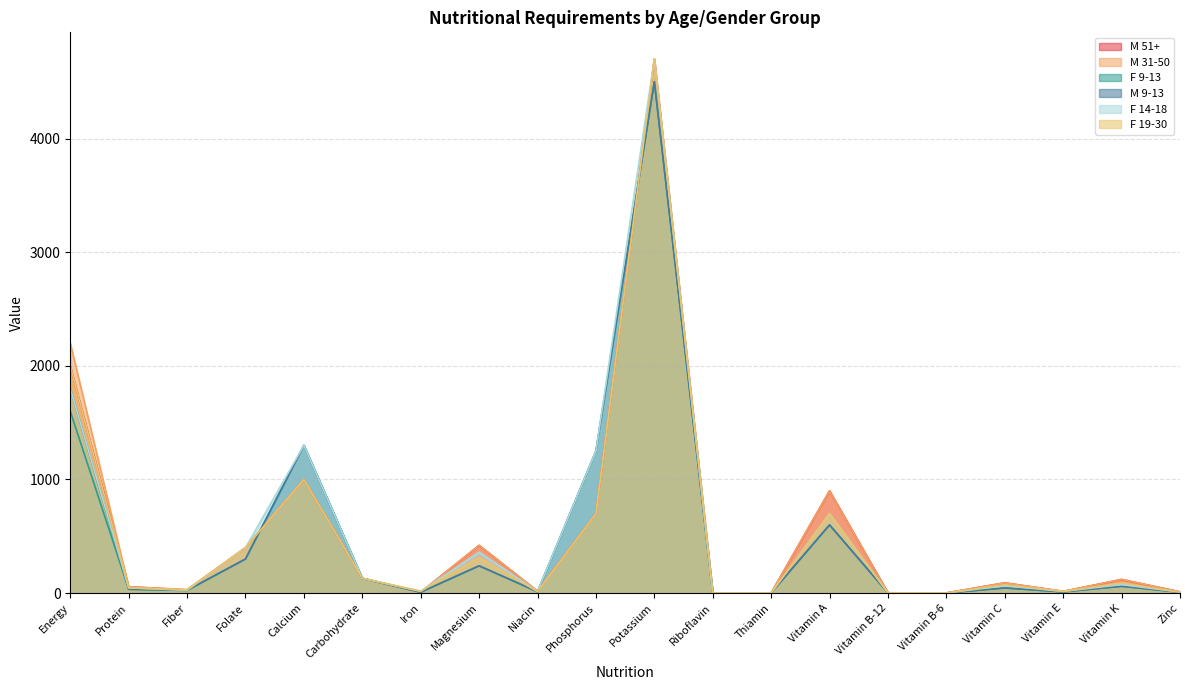

What is the spread (max minus min) of values at Protein?

22.0